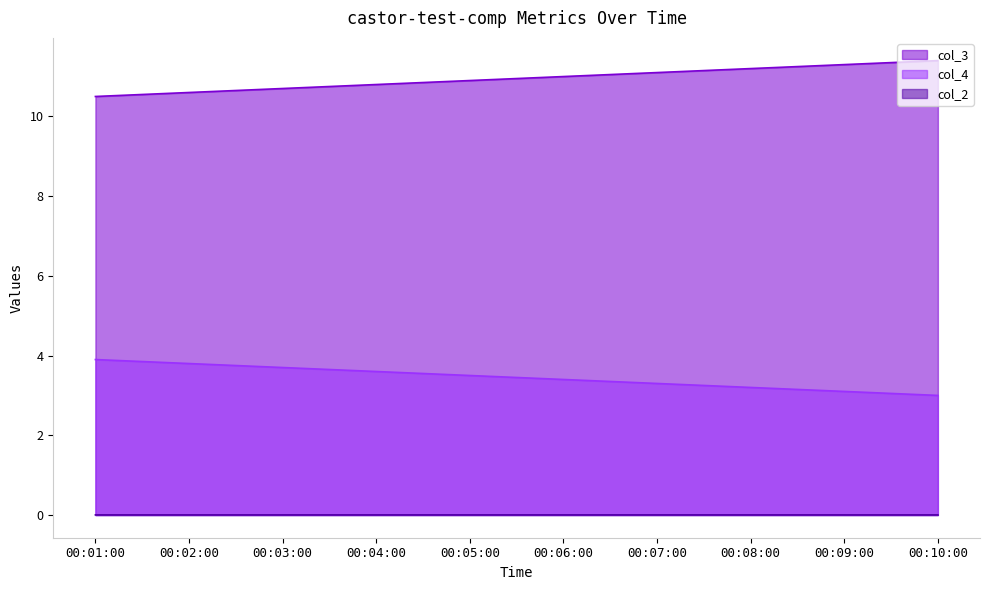

The col_2 series shows 0.0 at 00:07:00. True or false?

True